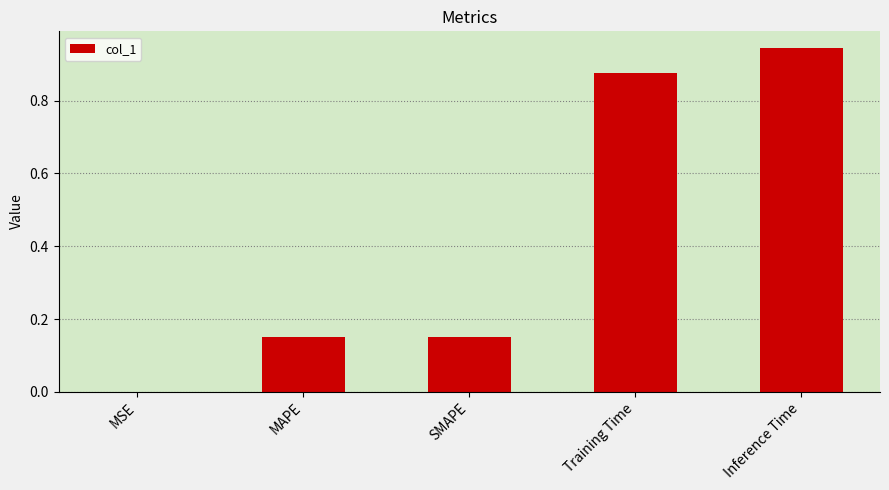

Which has a higher value, MSE or Inference Time?

Inference Time